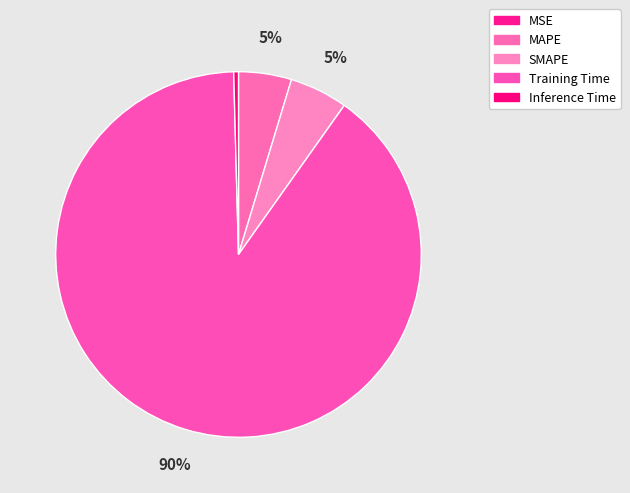

To the nearest percent, what percentage of the pie is Training Time?

90%